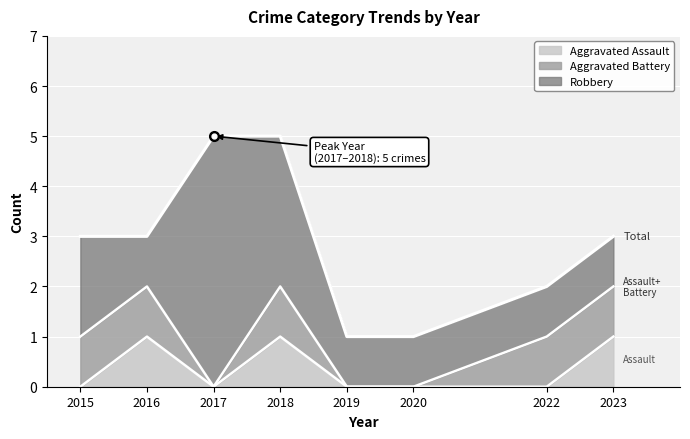

Between 2015 and 2019, which series saw the biggest shift?

Total